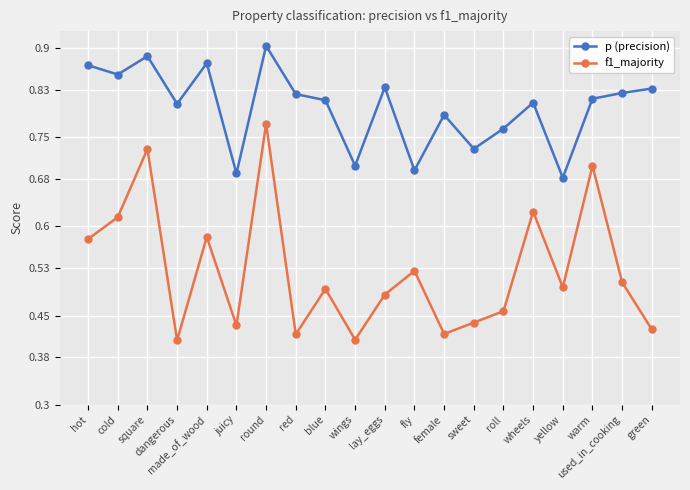

List the series in order of their overall mean, lowest first.

f1_majority, p (precision)